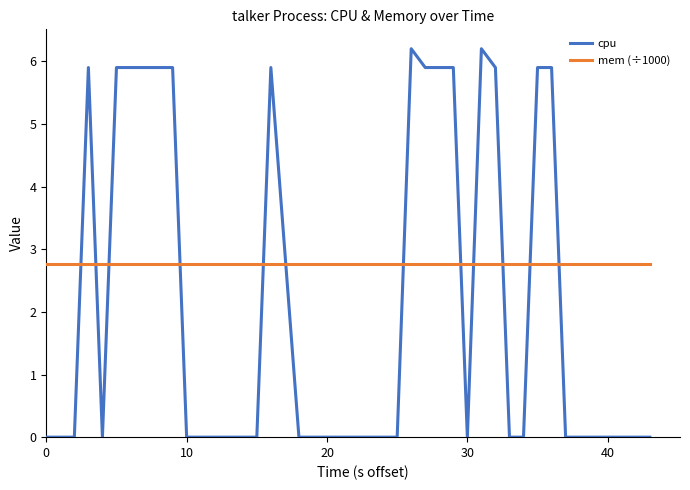

Which series has the largest total across all categories?

mem (÷1000)